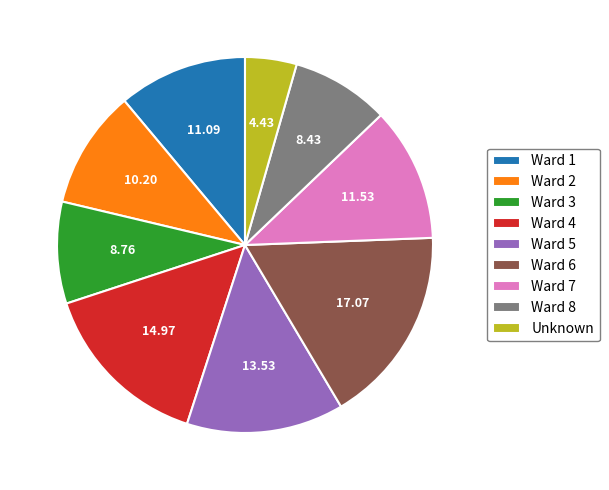

Combined, do Unknown and Ward 5 account for over 50%?

No